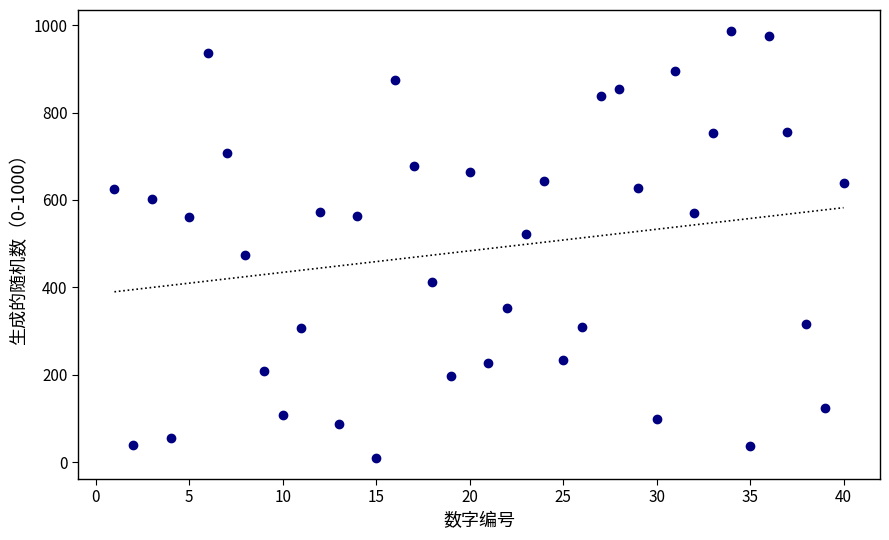

What is the range of Y values (max minus min)?

976